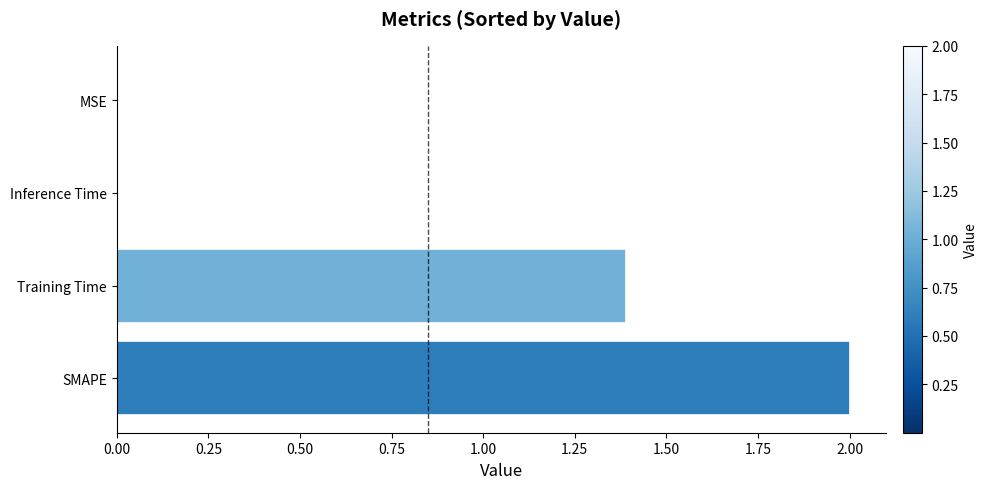

True or false: the data shows 1.4 at Training Time.

True